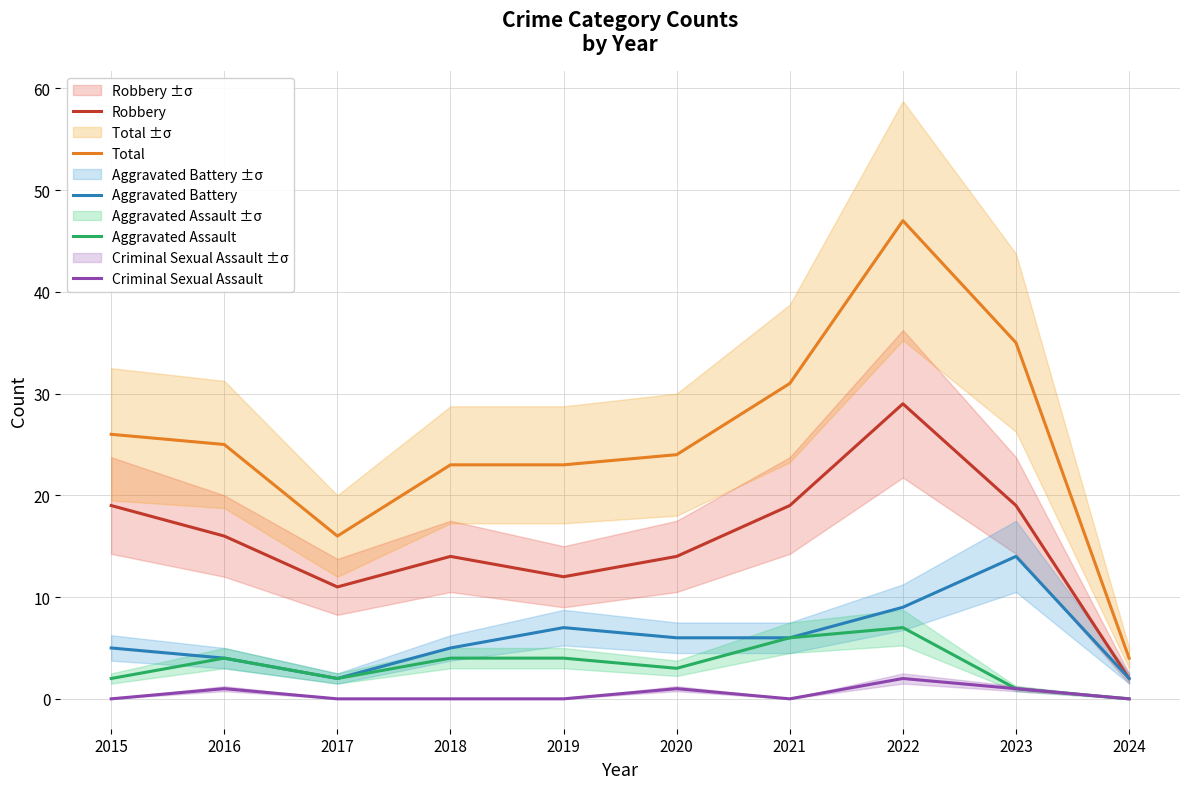

How many interior local valleys does the Aggravated Assault series have?

2